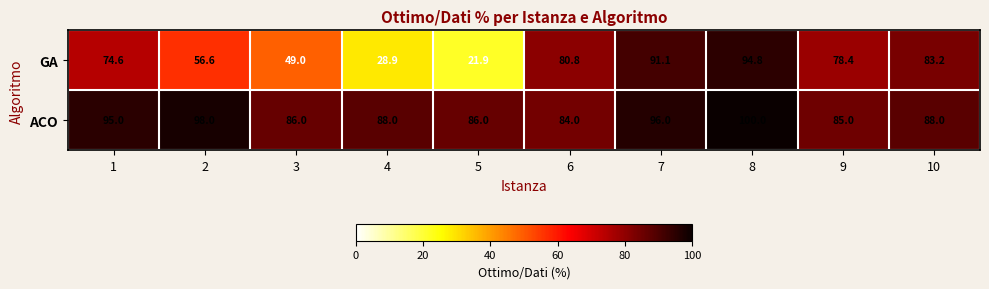

At how many categories does at least one series exceed 70?

10